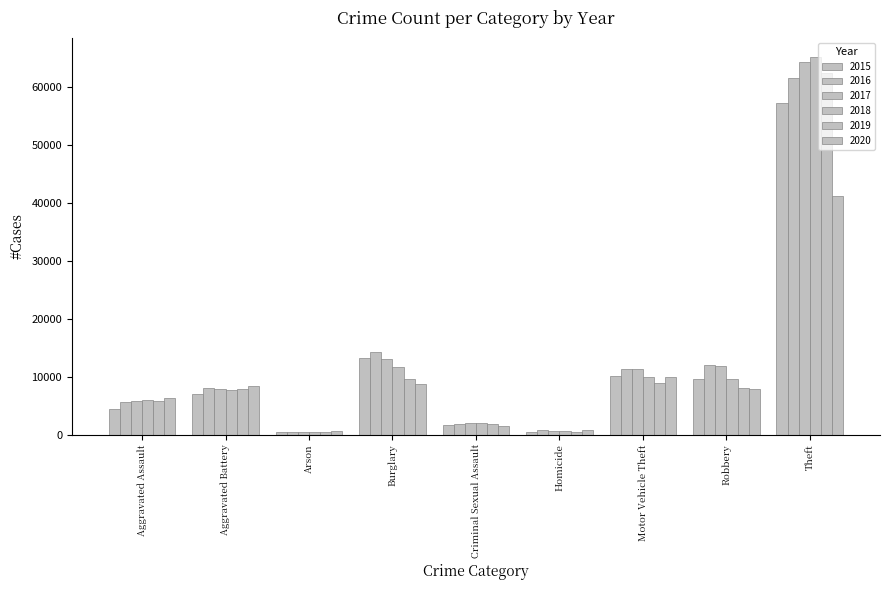

What is the minimum value shown in the chart?

373